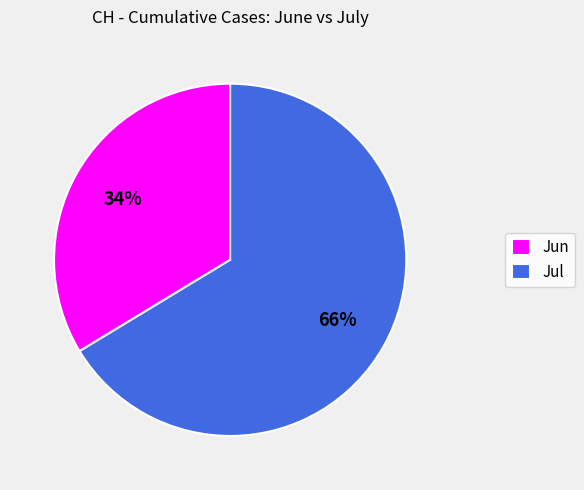

True or false: Jul accounts for 55% of the total.

False